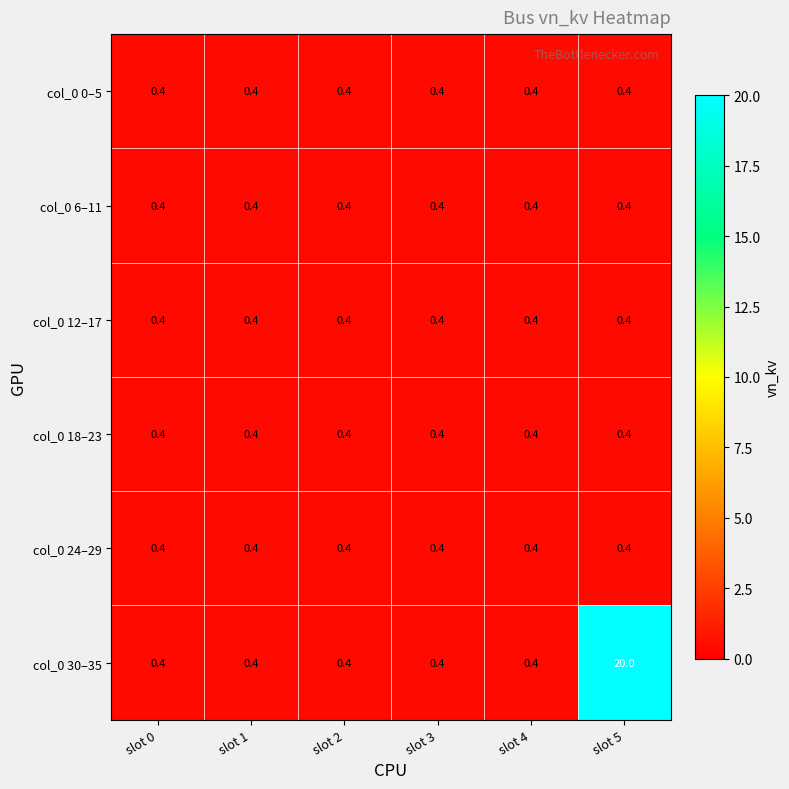

How many data points does each series have?

6